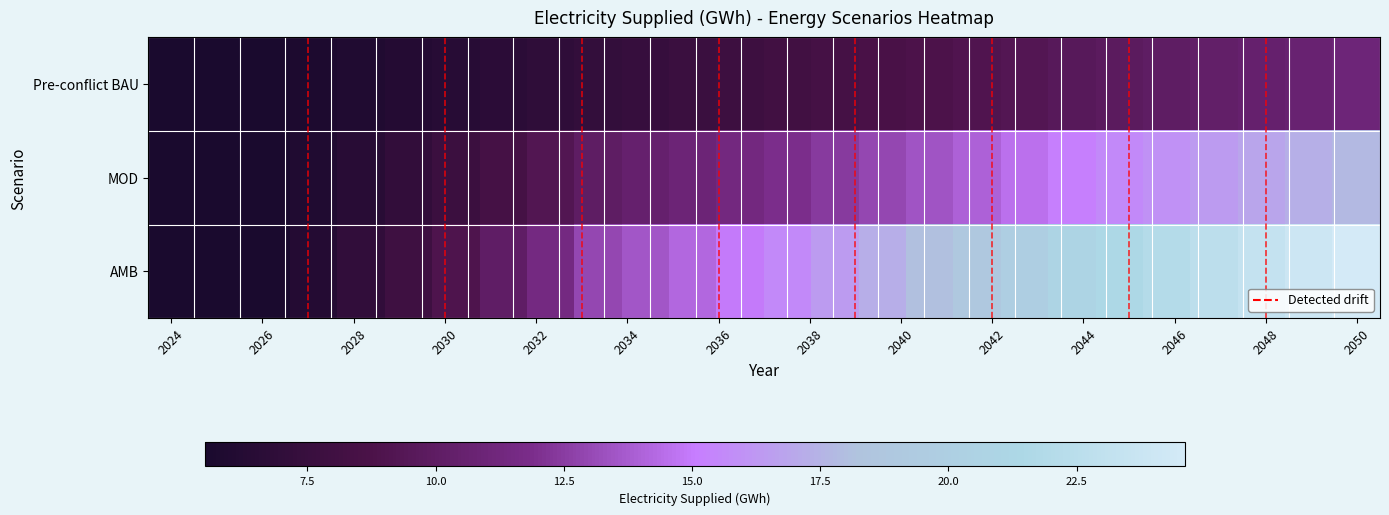

Reading left to right, extract all data points from this chart.

Pre-conflict BAU: 5.5	5.5	5.5	5.7	6.0	6.2	6.5	6.7	6.9	7.2	7.4	7.6	7.9	8.1	8.4	8.6	8.8	9.1	9.3	9.5	9.8	10.0	10.3	10.5	10.7	11.0
MOD: 5.5	5.5	5.5	6.0	6.5	7.1	7.7	8.4	9.2	10.0	10.5	10.9	11.4	11.9	12.4	12.9	13.4	14.0	14.6	15.2	15.6	16.0	16.5	16.9	17.3	17.8
AMB: 5.5	5.5	5.5	6.2	7.0	7.9	9.0	10.1	11.4	12.9	13.6	14.2	14.9	15.7	16.4	17.2	18.1	19.0	19.9	20.9	21.4	22.0	22.7	23.3	23.9	24.6